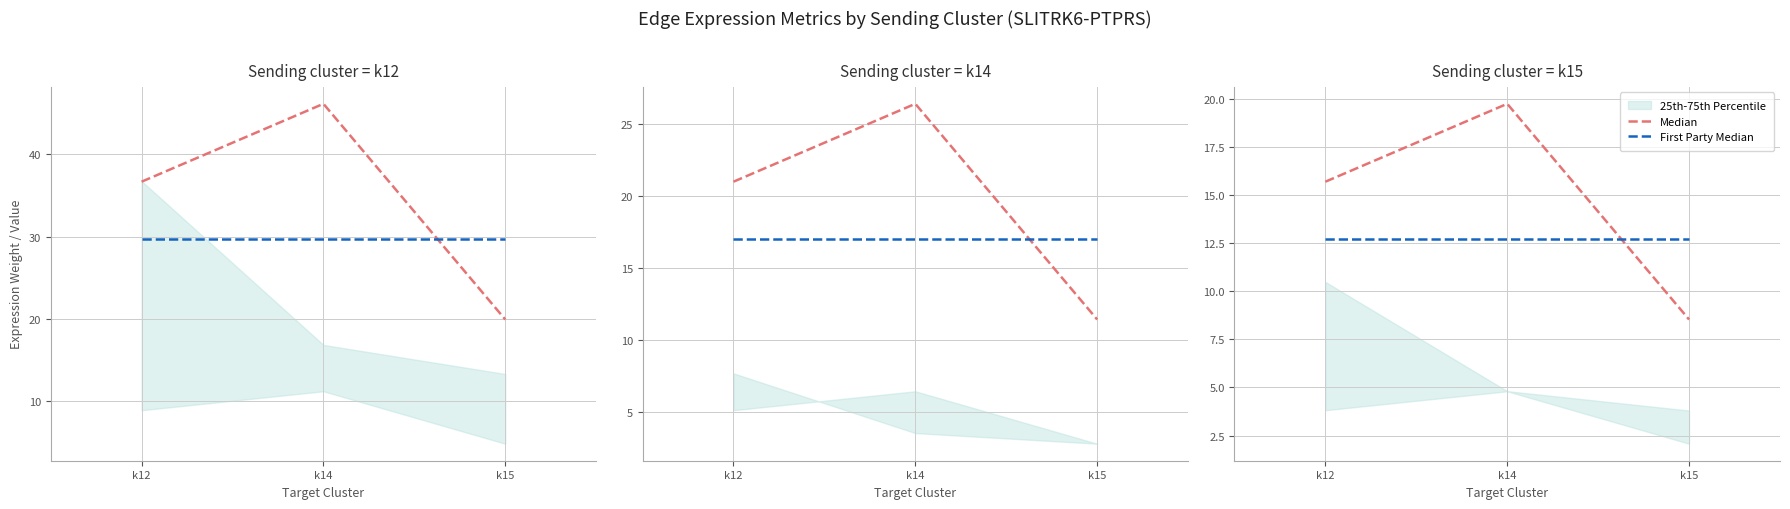

True or false: First Party Median has a value of 18.8 at k14.

False